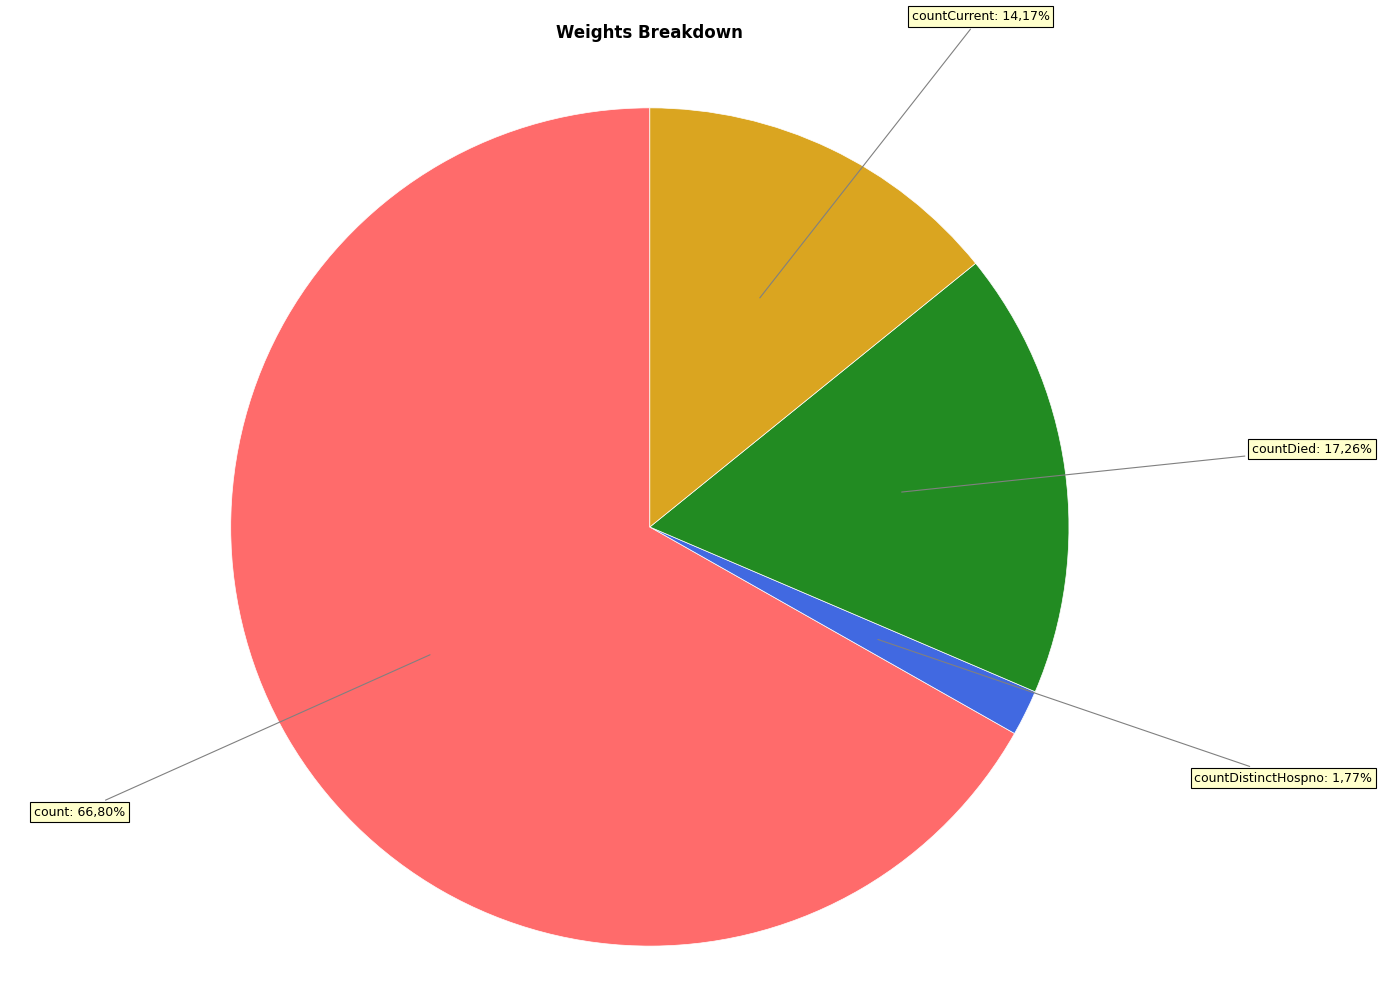

To the nearest percent, what is the difference between the count and countDistinctHospno slice percentages?

65%